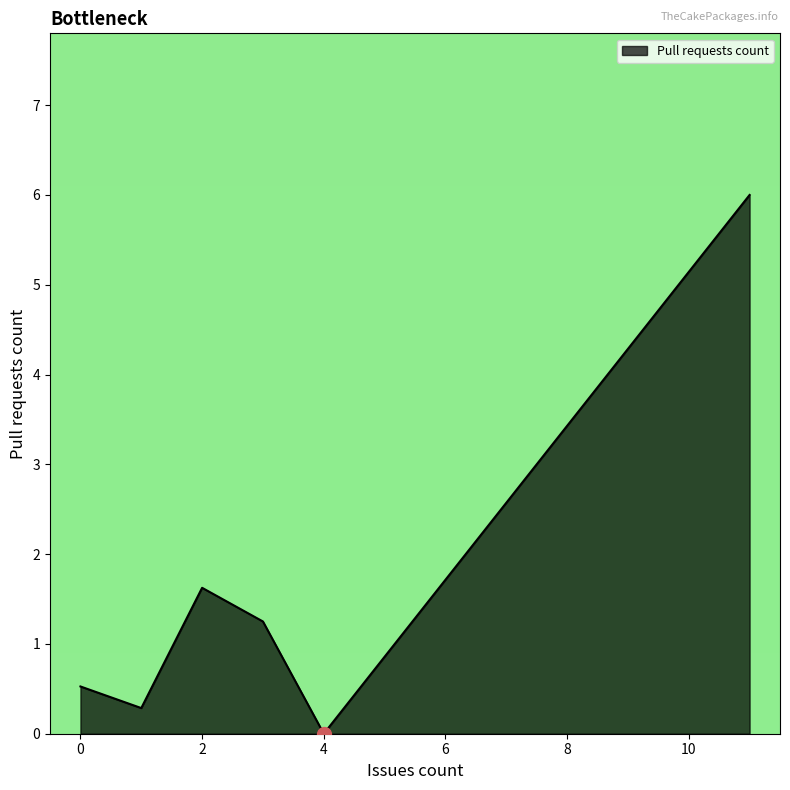

How many interior local valleys (lower than both neighbors) does the data have?

2